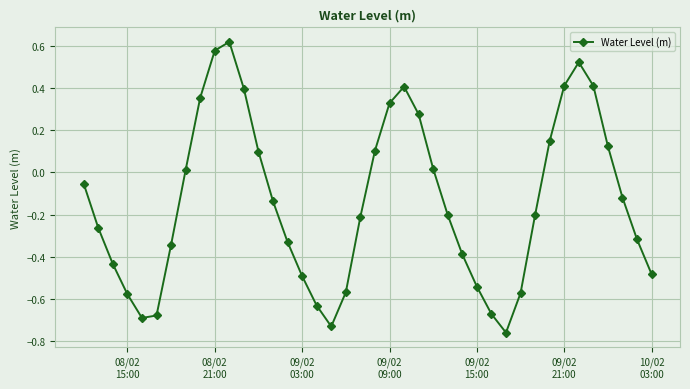

What is the difference between the maximum and minimum values?

1.4